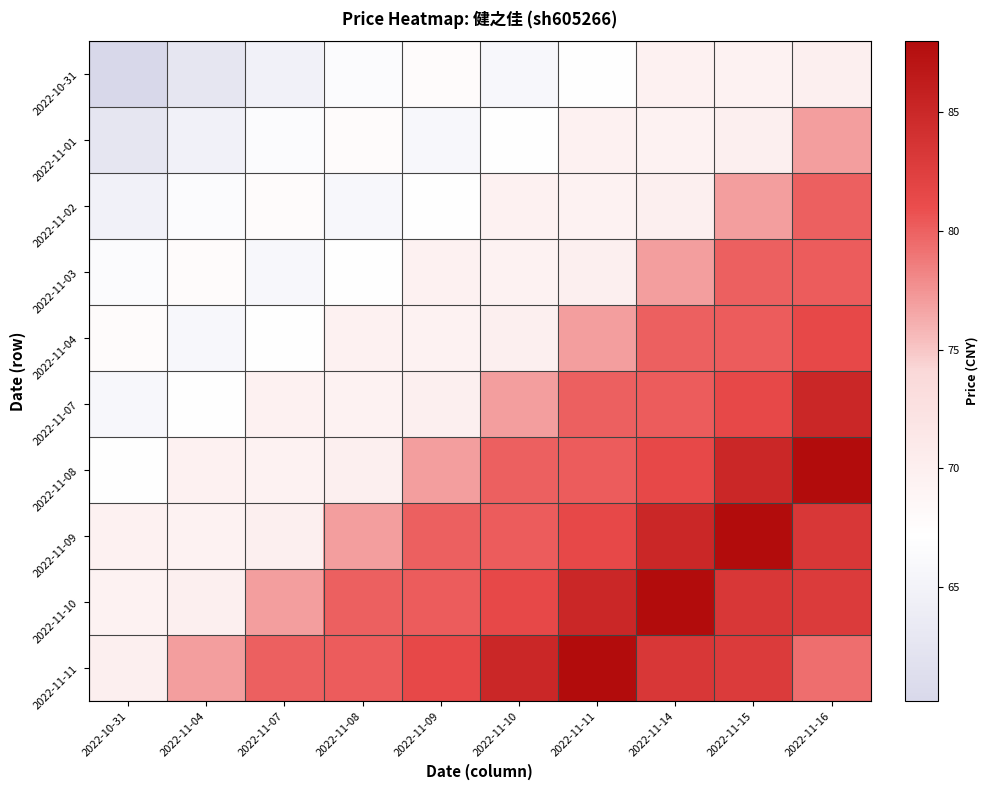

Reading left to right, transcribe all the data shown in this chart.

2022-10-31: 2022-10-31=60.2	2022-11-04=62.8	2022-11-07=64.9	2022-11-08=66.6	2022-11-09=67.8	2022-11-10=65.9	2022-11-11=67.3	2022-11-14=69.6	2022-11-15=69.4	2022-11-16=70.0
2022-11-01: 2022-10-31=62.8	2022-11-04=64.9	2022-11-07=66.6	2022-11-08=67.8	2022-11-09=65.9	2022-11-10=67.3	2022-11-11=69.6	2022-11-14=69.4	2022-11-15=70.0	2022-11-16=77.0
2022-11-02: 2022-10-31=64.9	2022-11-04=66.6	2022-11-07=67.8	2022-11-08=65.9	2022-11-09=67.3	2022-11-10=69.6	2022-11-11=69.4	2022-11-14=70.0	2022-11-15=77.0	2022-11-16=80.0
2022-11-03: 2022-10-31=66.6	2022-11-04=67.8	2022-11-07=65.9	2022-11-08=67.3	2022-11-09=69.6	2022-11-10=69.4	2022-11-11=70.0	2022-11-14=77.0	2022-11-15=80.0	2022-11-16=80.2
2022-11-04: 2022-10-31=67.8	2022-11-04=65.9	2022-11-07=67.3	2022-11-08=69.6	2022-11-09=69.4	2022-11-10=70.0	2022-11-11=77.0	2022-11-14=80.0	2022-11-15=80.2	2022-11-16=81.4
2022-11-07: 2022-10-31=65.9	2022-11-04=67.3	2022-11-07=69.6	2022-11-08=69.4	2022-11-09=70.0	2022-11-10=77.0	2022-11-11=80.0	2022-11-14=80.2	2022-11-15=81.4	2022-11-16=85.0
2022-11-08: 2022-10-31=67.3	2022-11-04=69.6	2022-11-07=69.4	2022-11-08=70.0	2022-11-09=77.0	2022-11-10=80.0	2022-11-11=80.2	2022-11-14=81.4	2022-11-15=85.0	2022-11-16=88.0
2022-11-09: 2022-10-31=69.6	2022-11-04=69.4	2022-11-07=70.0	2022-11-08=77.0	2022-11-09=80.0	2022-11-10=80.2	2022-11-11=81.4	2022-11-14=85.0	2022-11-15=88.0	2022-11-16=83.3
2022-11-10: 2022-10-31=69.4	2022-11-04=70.0	2022-11-07=77.0	2022-11-08=80.0	2022-11-09=80.2	2022-11-10=81.4	2022-11-11=85.0	2022-11-14=88.0	2022-11-15=83.3	2022-11-16=82.8
2022-11-11: 2022-10-31=70.0	2022-11-04=77.0	2022-11-07=80.0	2022-11-08=80.2	2022-11-09=81.4	2022-11-10=85.0	2022-11-11=88.0	2022-11-14=83.3	2022-11-15=82.8	2022-11-16=79.3